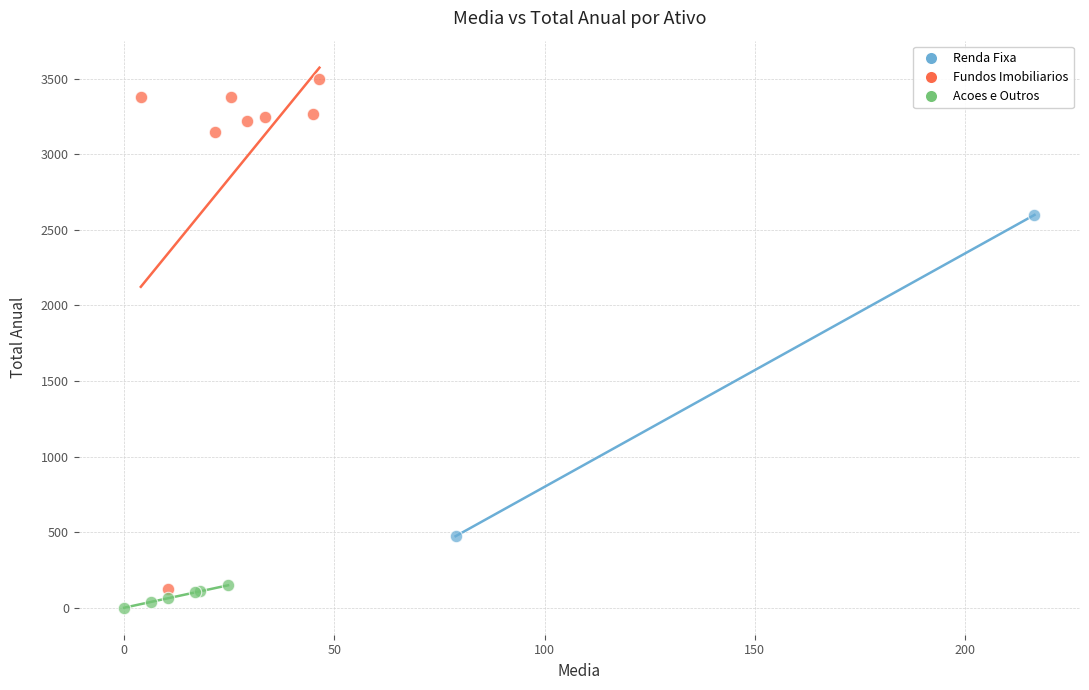

What are all the series names shown in the legend?

Renda Fixa, Fundos Imobiliarios, Acoes e Outros